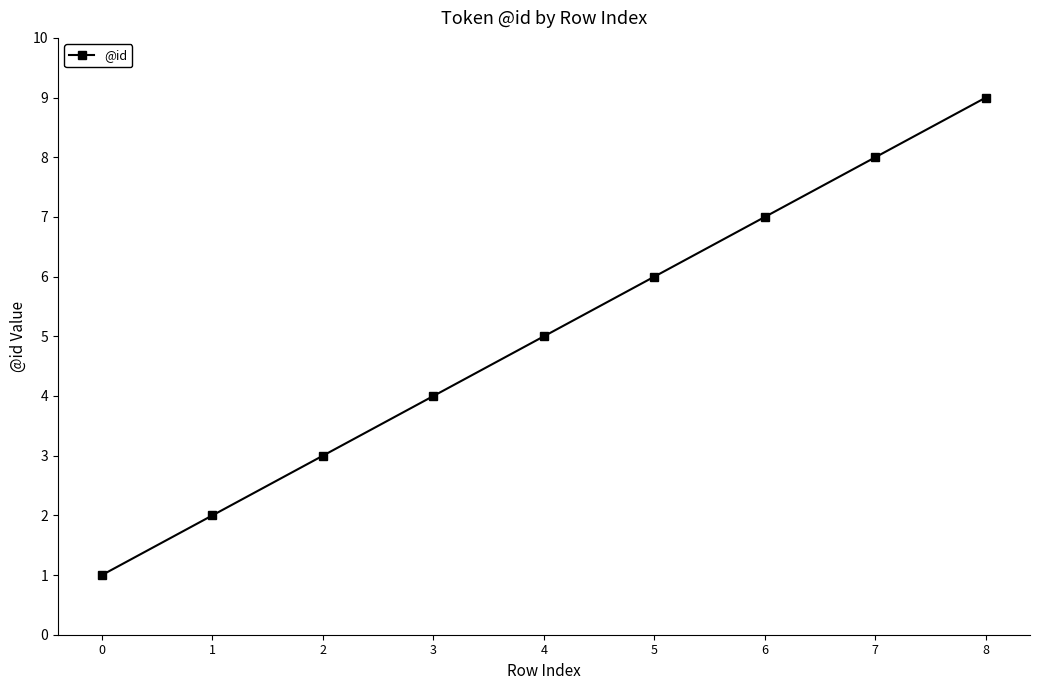

What is the average value?

5